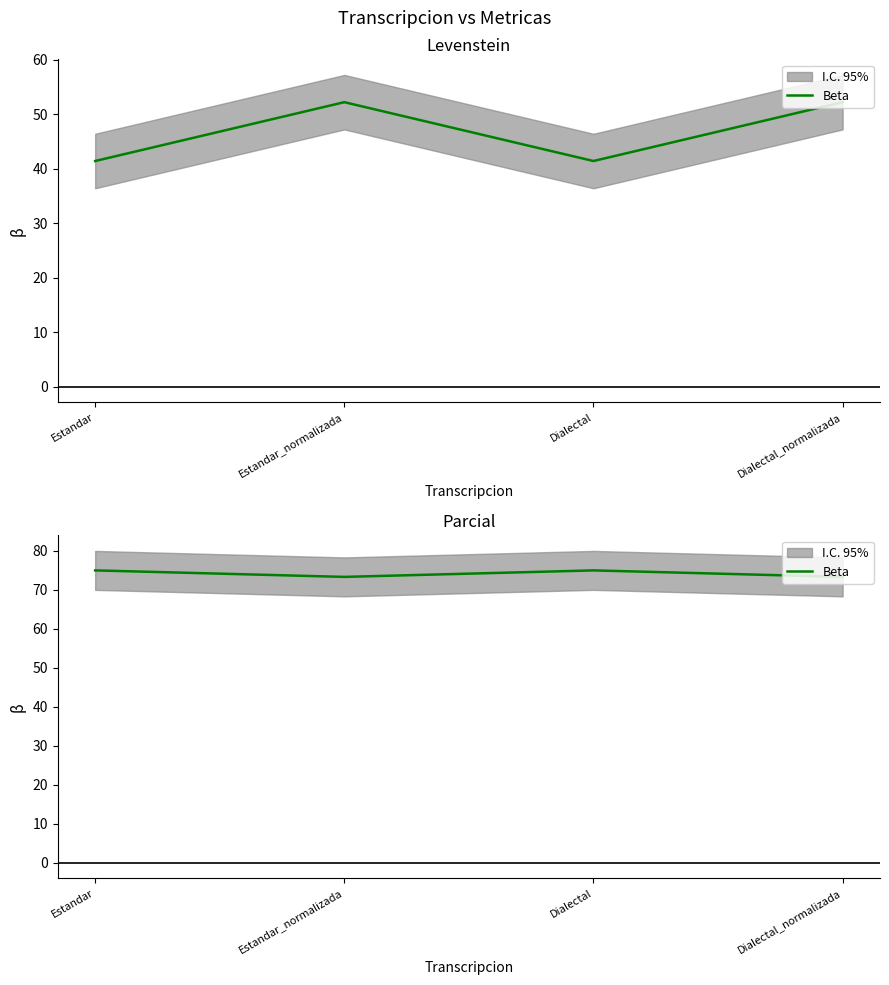

True or false: there are more than 1 points higher than both neighbors.

False